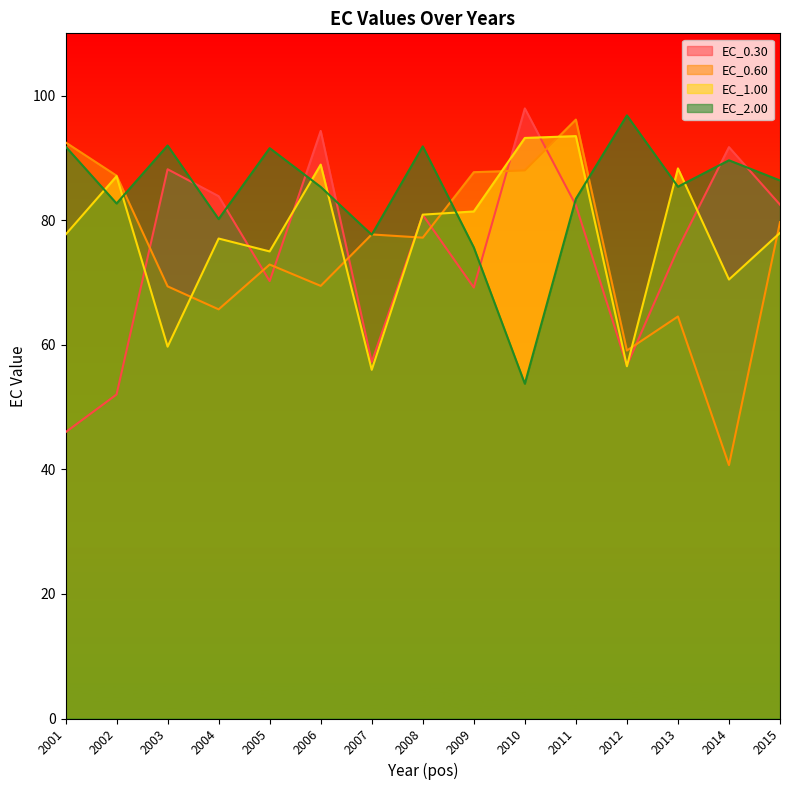

What is the difference between the EC_0.60 values at 2009 and 2005?

14.8